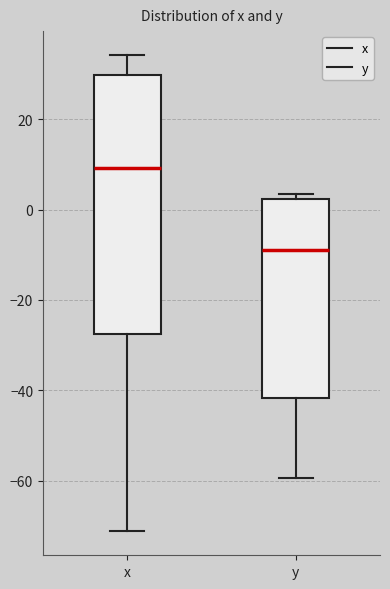

Comparing the boxes themselves (not the whiskers), which one is the tallest?

x